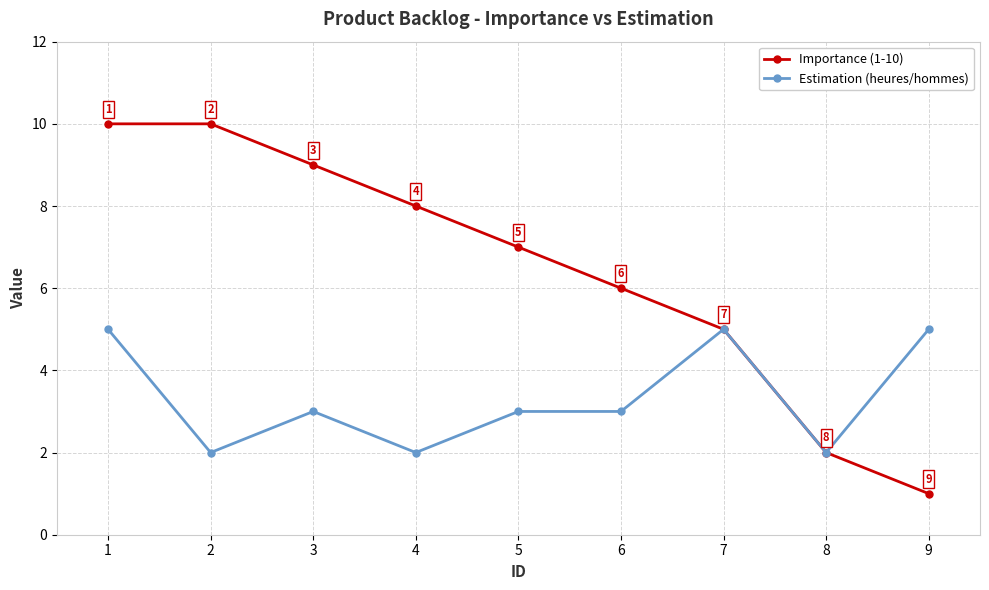

Reading left to right, extract all data points from this chart.

Importance (1-10): 10	10	9	8	7	6	5	2	1
Estimation (heures/hommes): 5	2	3	2	3	3	5	2	5